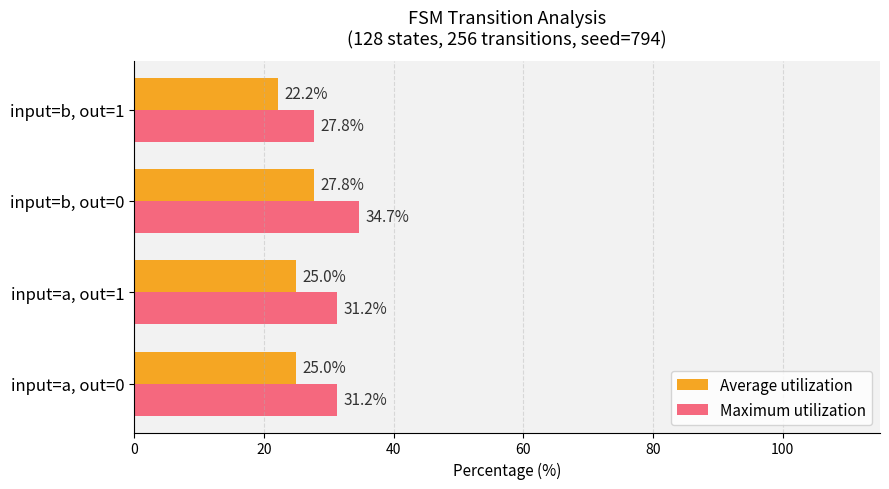

Count the number of data series in this chart.

2